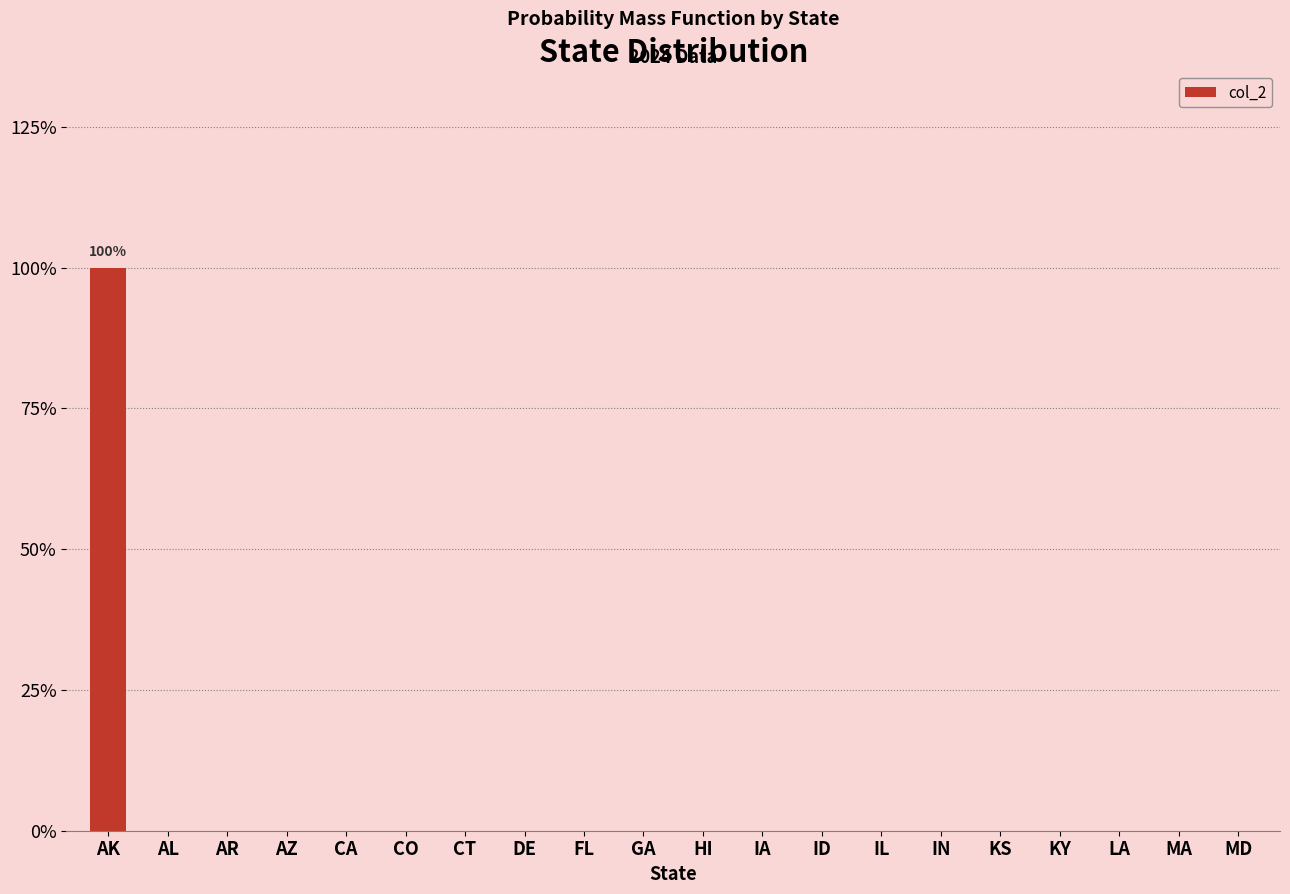

What is the maximum value shown in the chart?

1